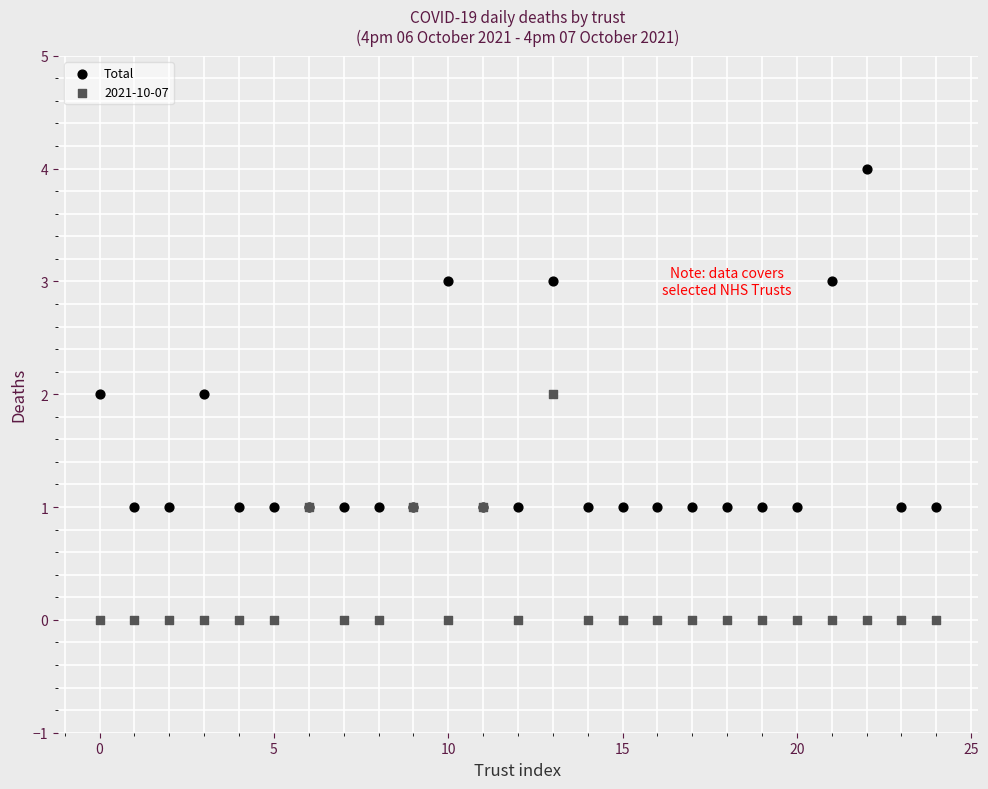

Which series contains the highest Y value?

Total